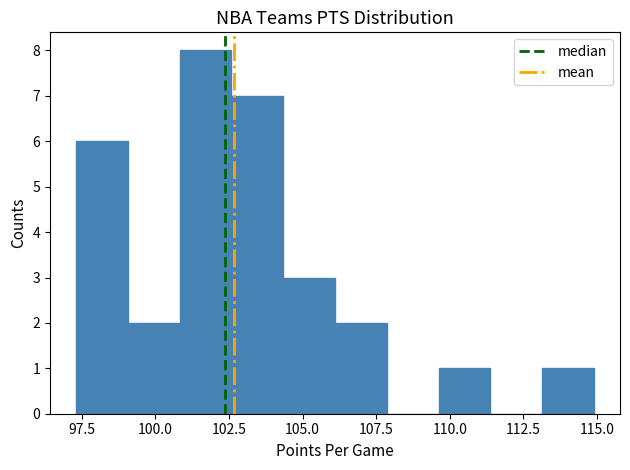

Read against the x-axis, roughly where is the centre of the tallest bar?

101.5